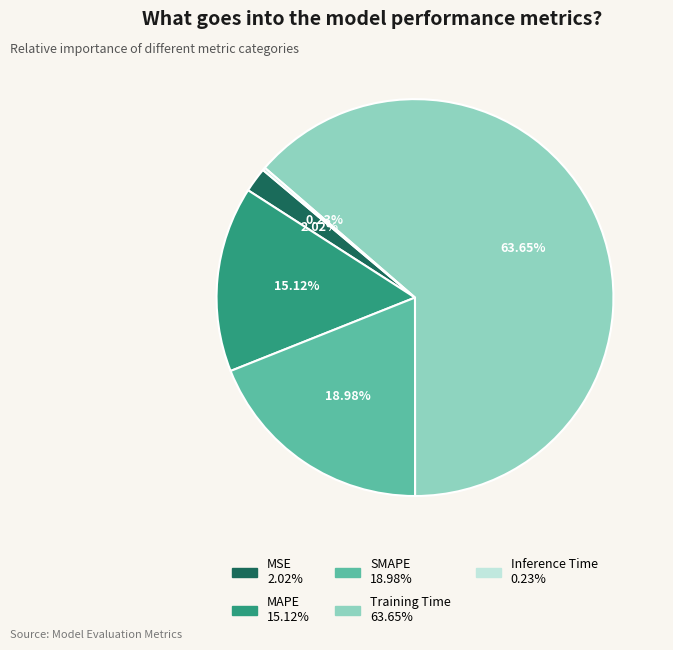

What percentage do MSE and SMAPE together represent?

21.0%